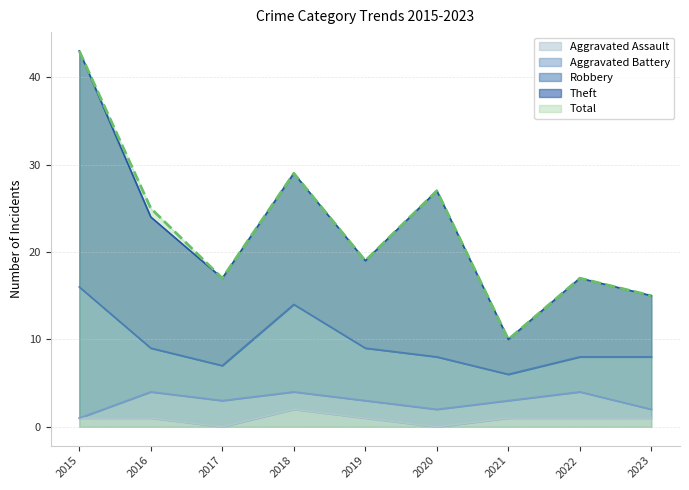

True or false: Theft and Robbery cross at least once.

False